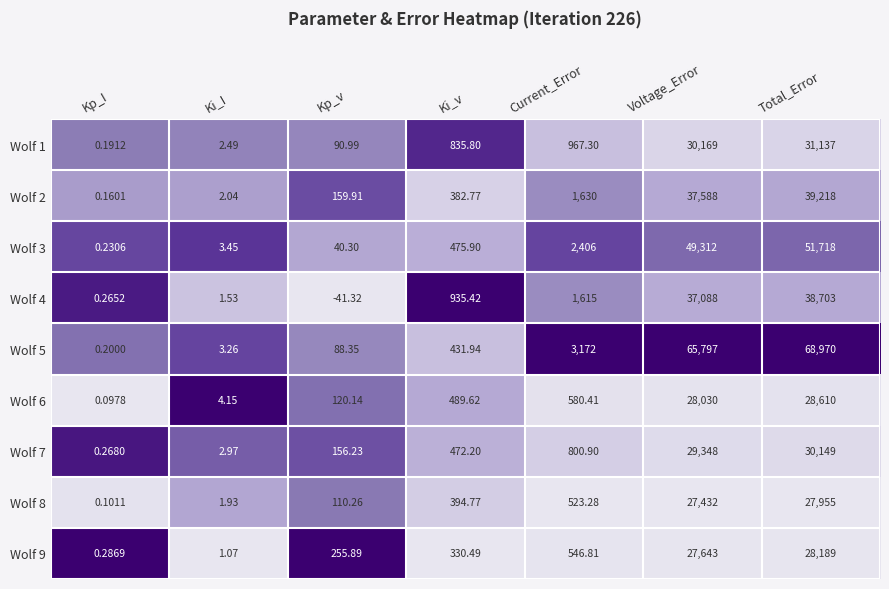

What is the spread (max minus min) of values at Kp_v?

297.2